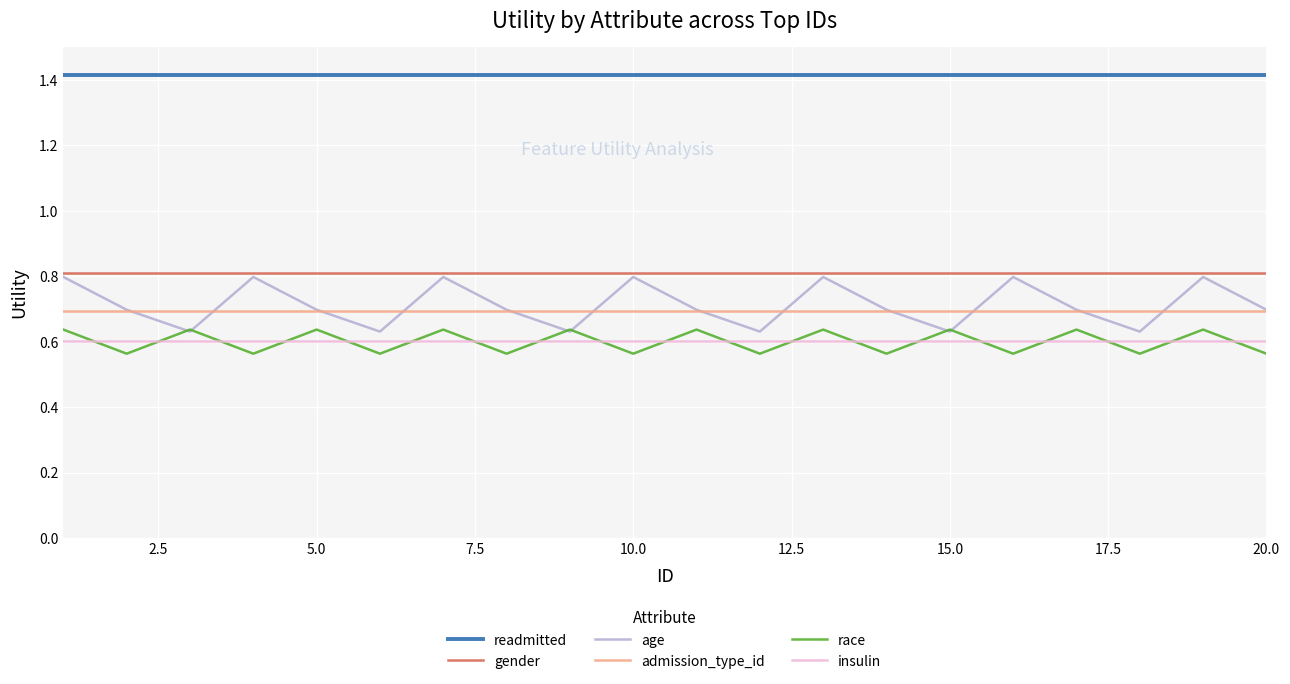

Which series has the largest total across all categories?

readmitted